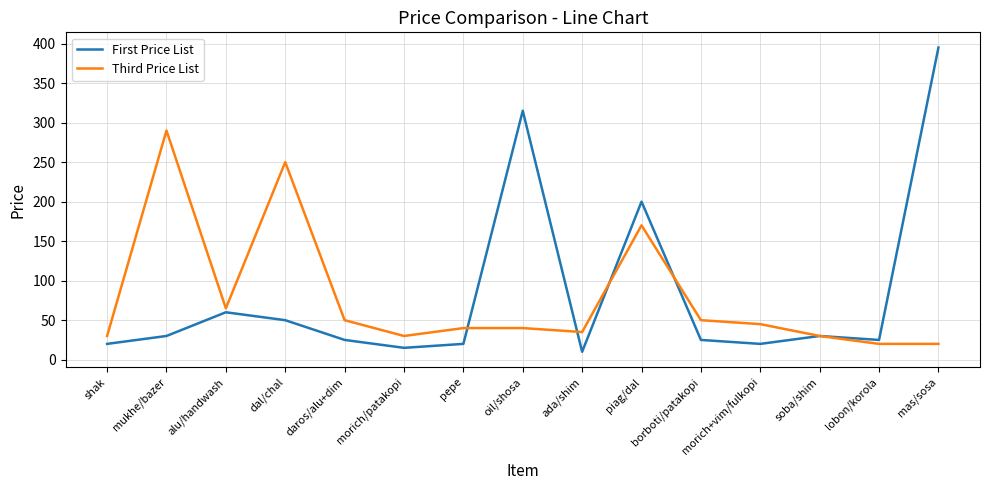

Which series has the largest range (max minus min)?

First Price List